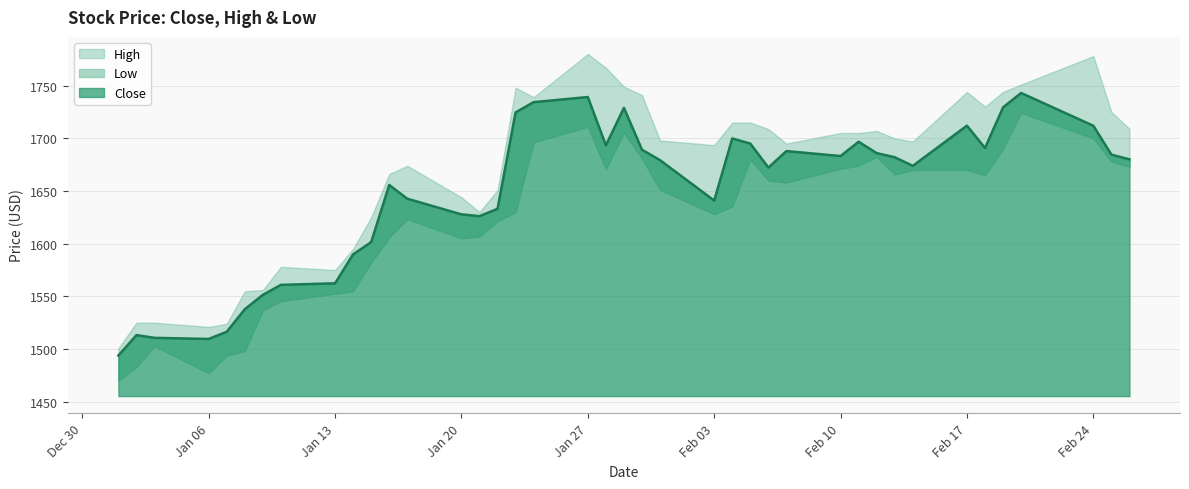

Which series has the largest range (max minus min)?

High